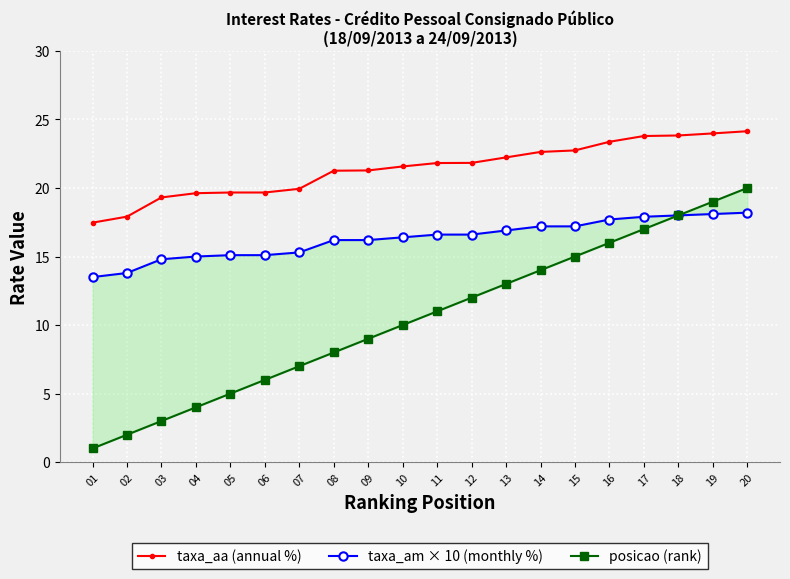

What is the difference between the posicao (rank) values at 01 and 07?

6.0